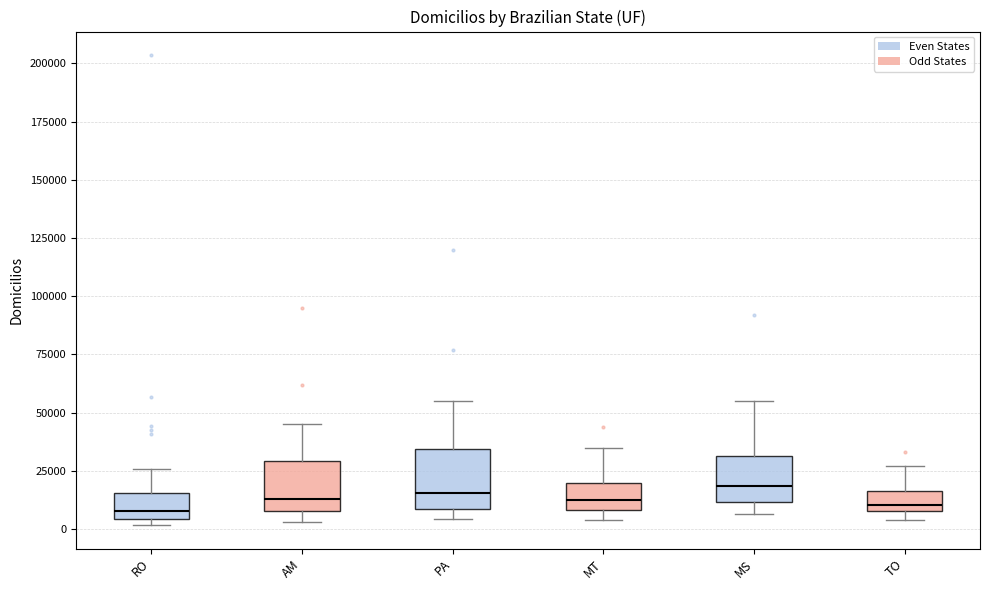

Reading left to right, transcribe this box plot: for each box, give where its median line is, the range the box spans, and where its two whiskers end, as read against the y-axis. The values are not printed on the chart, so give them approximately, as read against the axis.

RO: median 10000, box 5000 to 15000, whiskers 0 to 25000
AM: median 15000, box 10000 to 30000, whiskers 5000 to 45000
PA: median 15000, box 10000 to 35000, whiskers 5000 to 55000
MT: median 15000, box 10000 to 20000, whiskers 5000 to 35000
MS: median 20000, box 10000 to 30000, whiskers 5000 to 55000
TO: median 10000 (just above the box's lower edge), box 10000 to 15000, whiskers 5000 to 25000